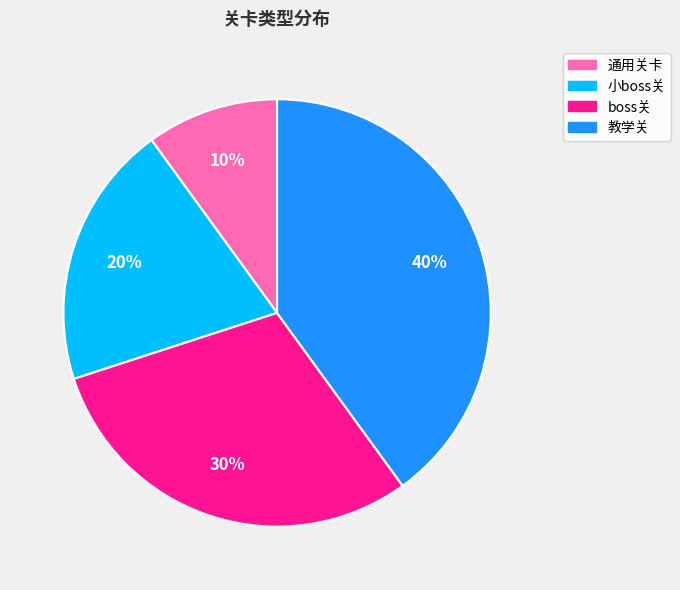

To the nearest percent, what is the difference between the largest and smallest slice percentages?

30%